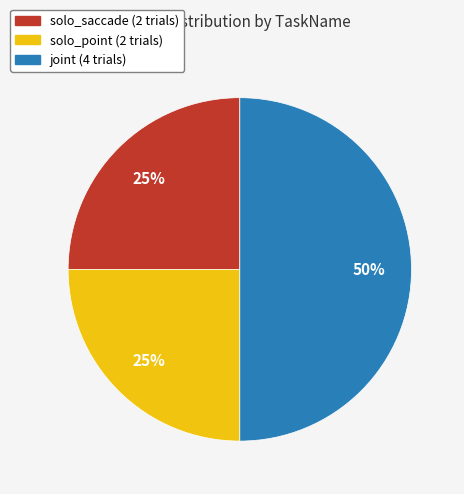

How many slices are in this pie chart?

3